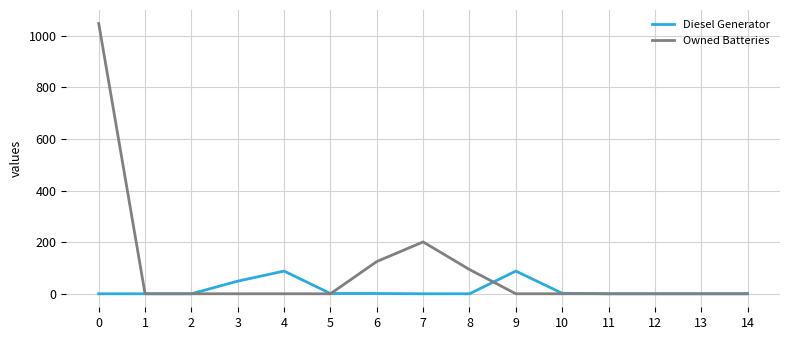

The Owned Batteries series shows 0 at 9. True or false?

True